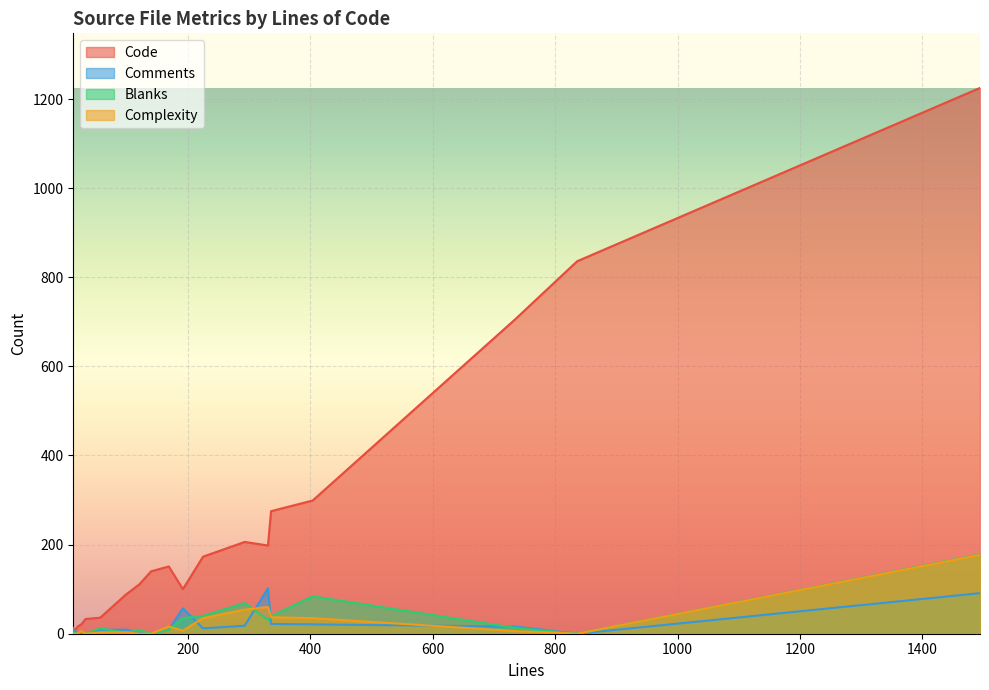

Between 293 and 331, which series saw the biggest shift?

Comments